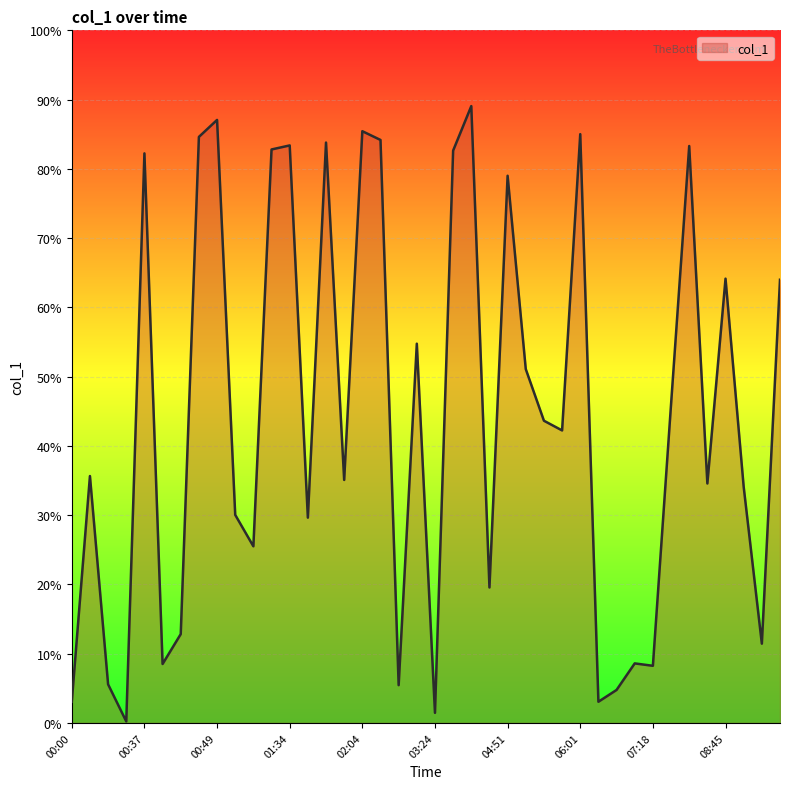

What is the greatest value displayed?

89.1